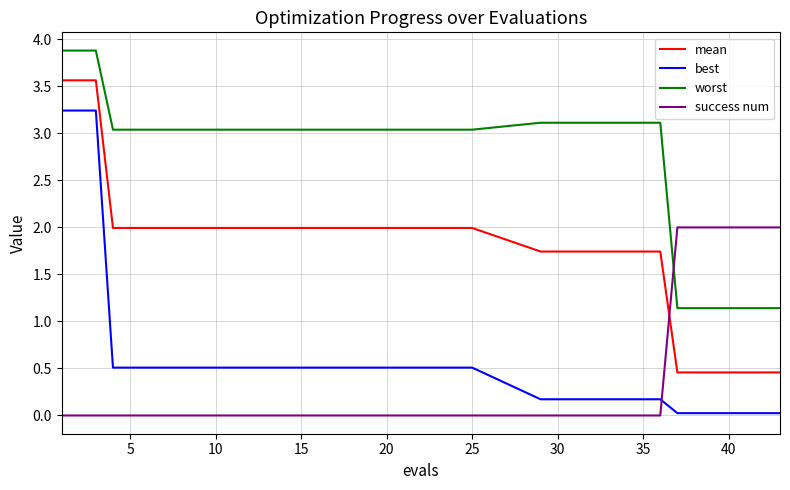

What is the difference between the maximum and minimum values in the worst series?

2.7